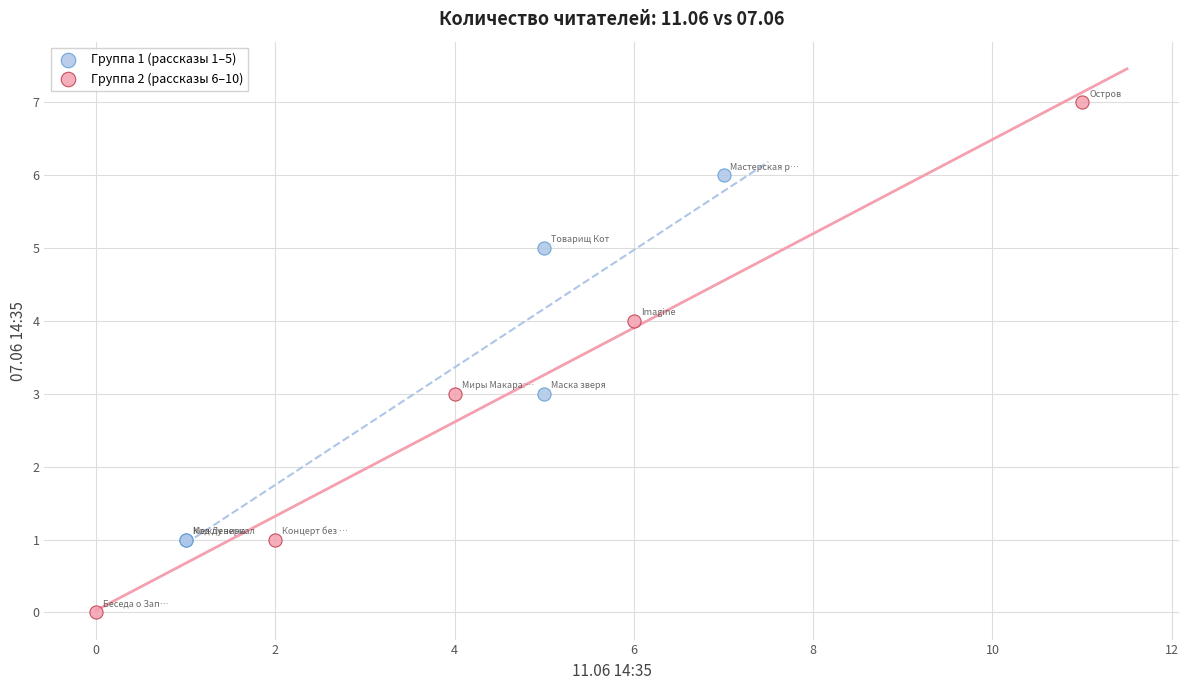

Which series has the widest spread of Y values?

Группа 2 (рассказы 6–10)